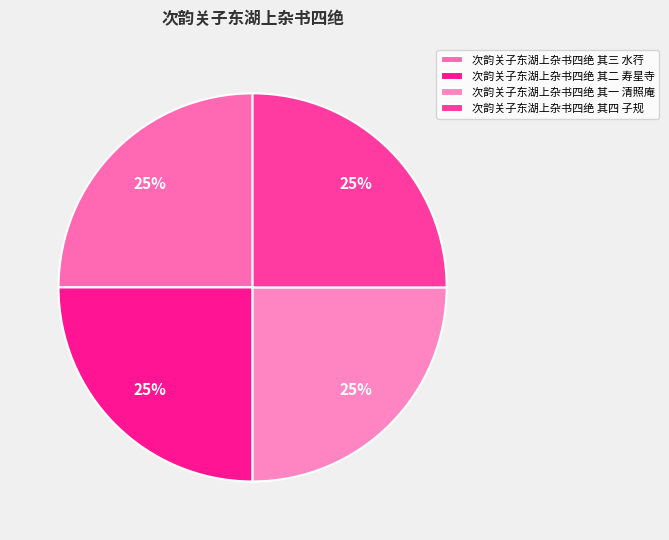

Rank the categories by value from highest to lowest.

次韵关子东湖上杂书四绝 其四 子规, 次韵关子东湖上杂书四绝 其三 水荇, 次韵关子东湖上杂书四绝 其二 寿星寺, 次韵关子东湖上杂书四绝 其一 清照庵